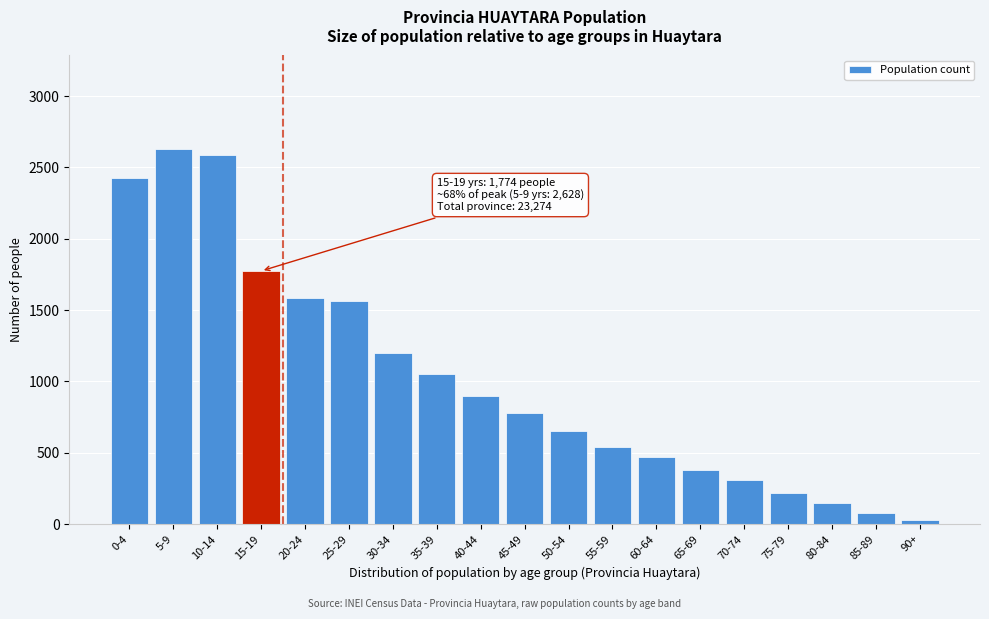

Reading right to left, extract all data points from this chart.

90+=30	85-89=80	80-84=150	75-79=220	70-74=310	65-69=380	60-64=470	55-59=540	50-54=650	45-49=780	40-44=900	35-39=1050	30-34=1200	25-29=1566	20-24=1588	15-19=1774	10-14=2588	5-9=2628	0-4=2428